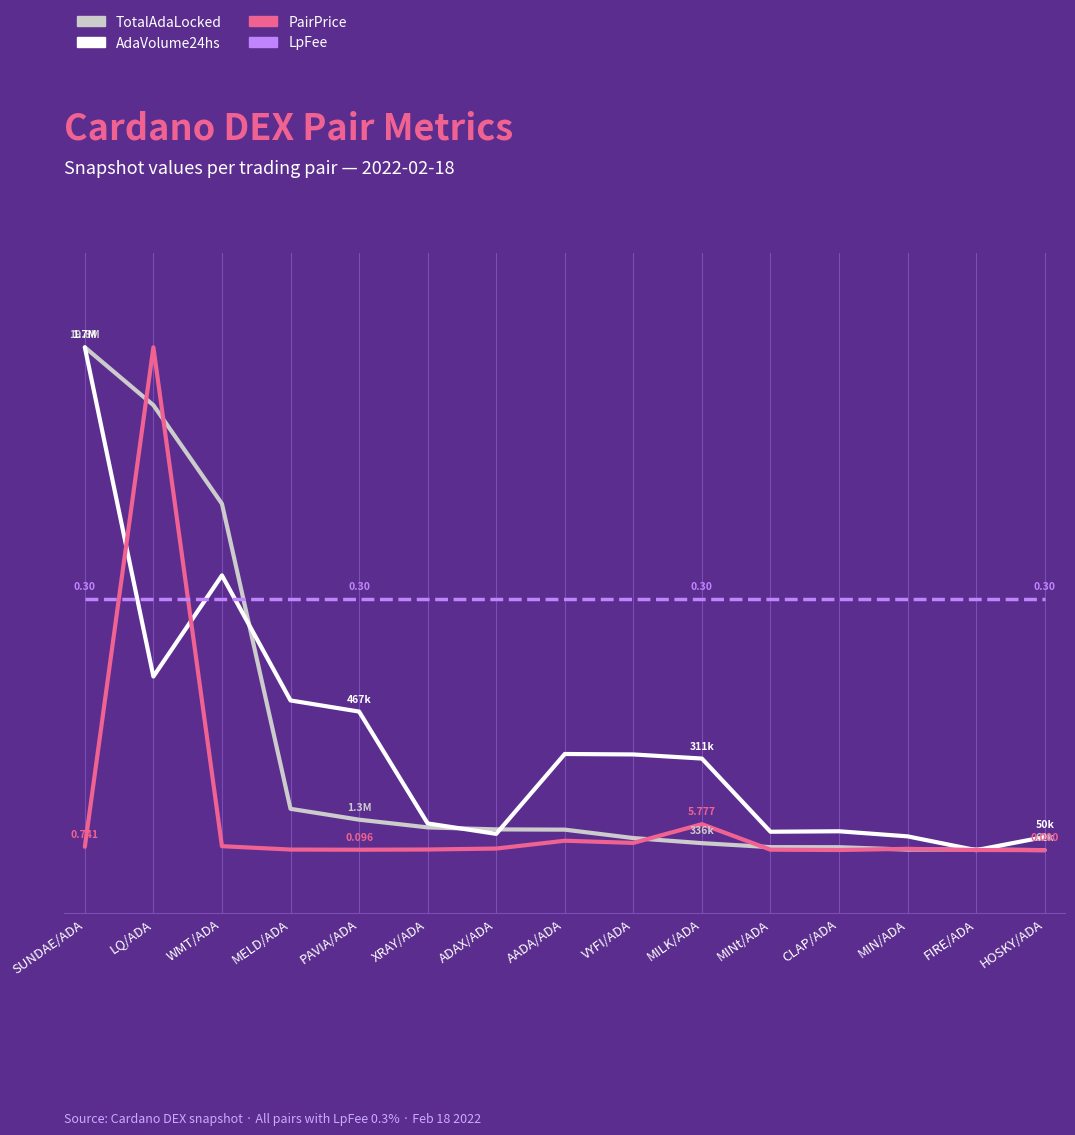

Does the chart have visible grid lines?

No